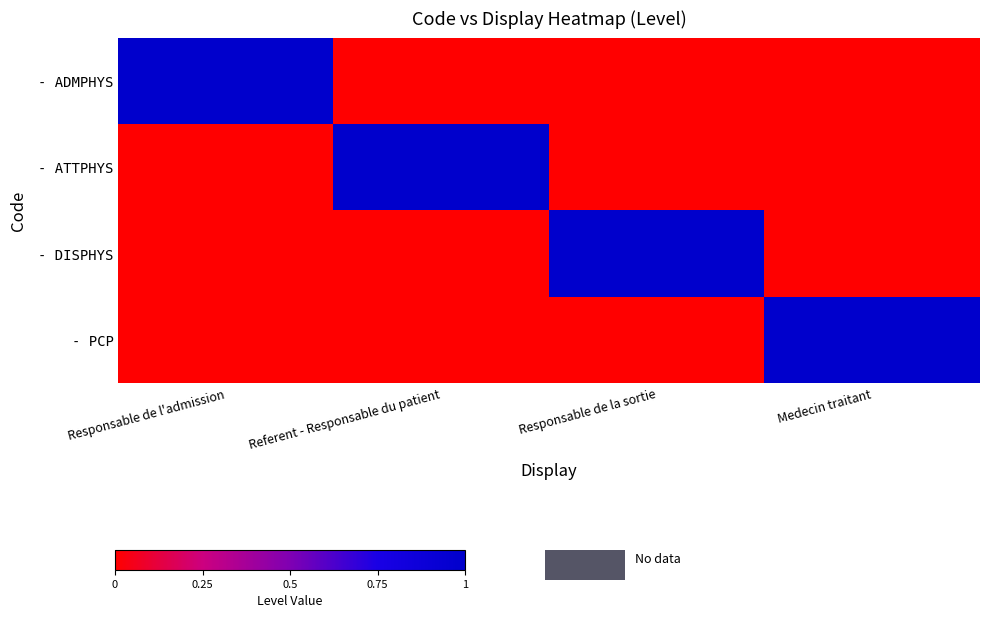

Which label corresponds to the smallest value in the chart?

Referent - Responsable du patient